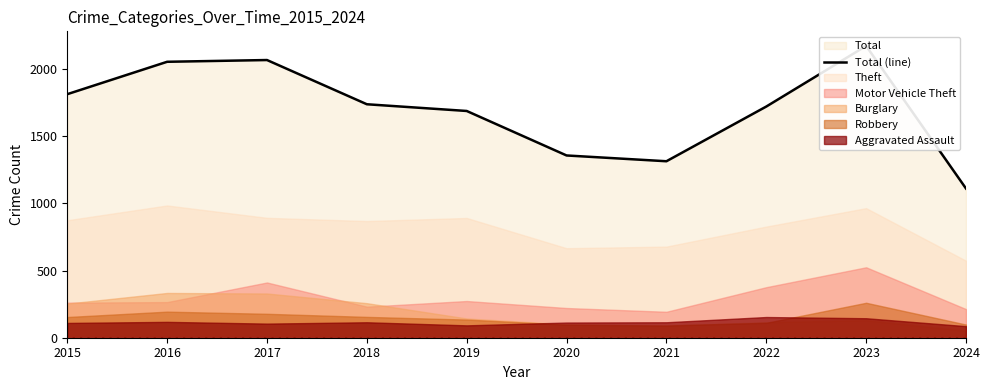

Which label corresponds to the smallest value in the chart?

2024